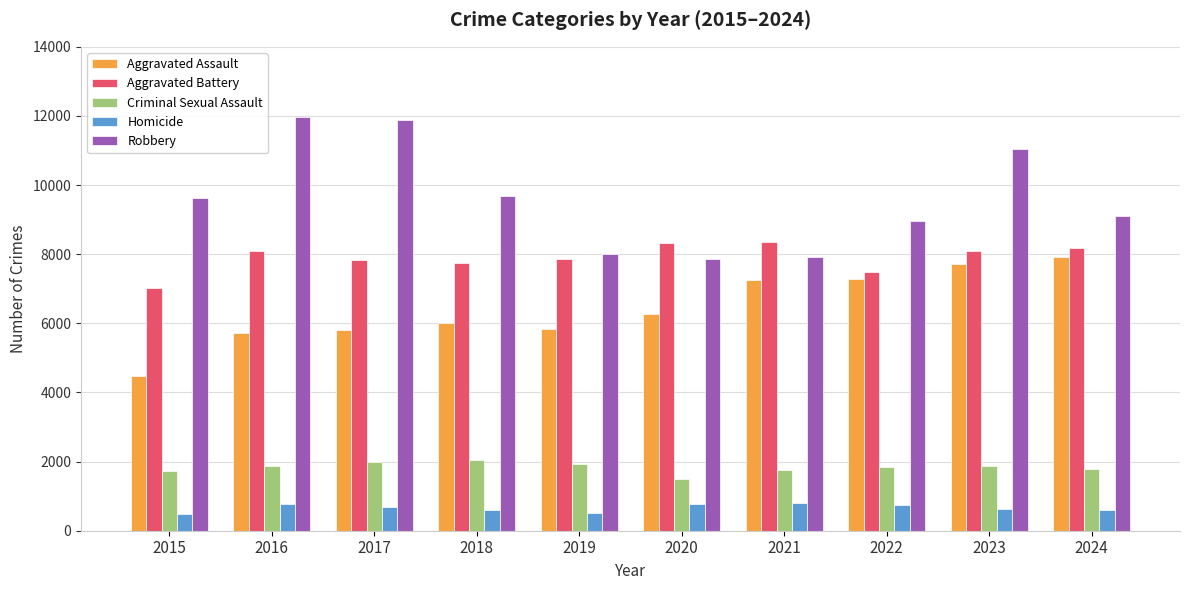

Which series changed the most between 2016 and 2021?

Robbery